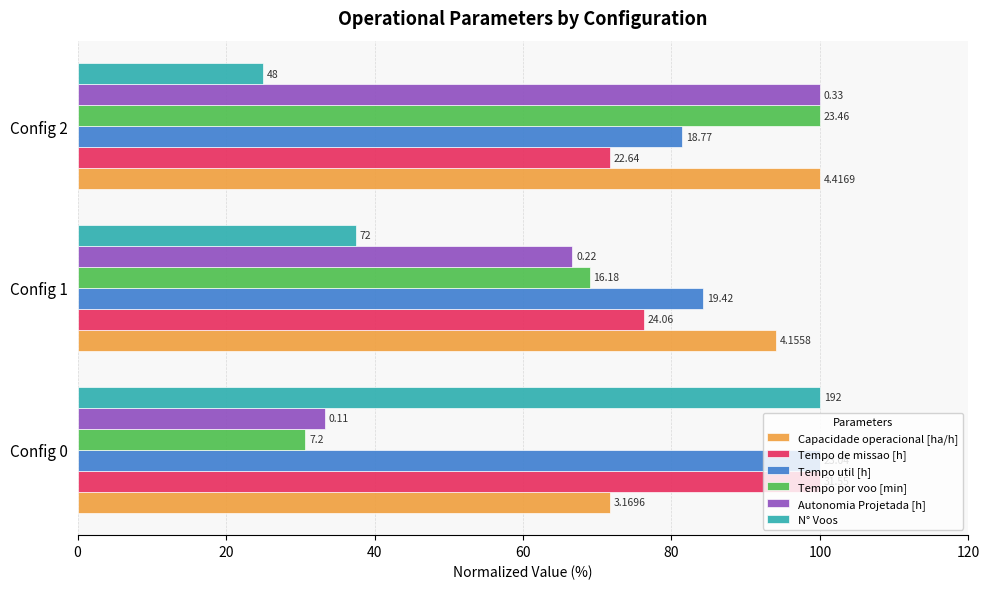

At how many categories does at least one series exceed 95?

2